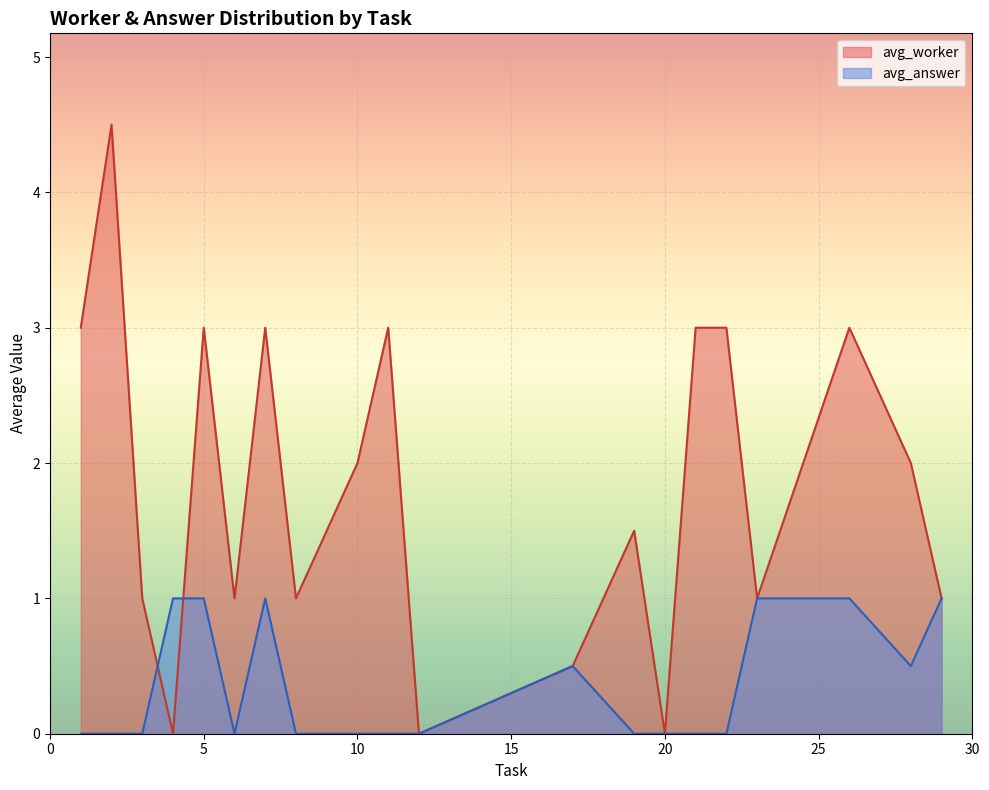

What is the average value of the avg_answer series?

0.4